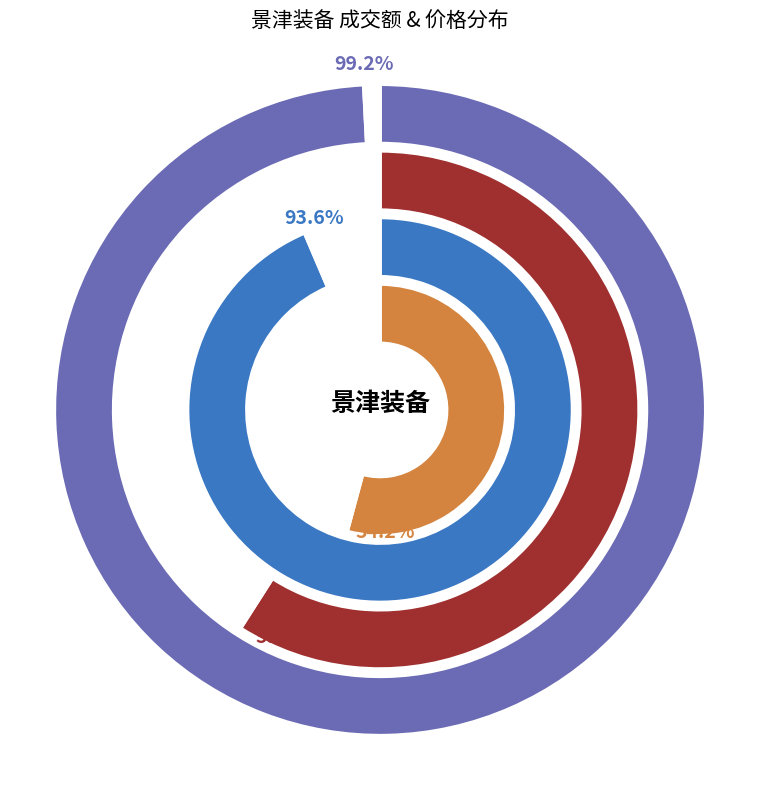

True or false: 2022-11-10 accounts for 14% of the total.

False